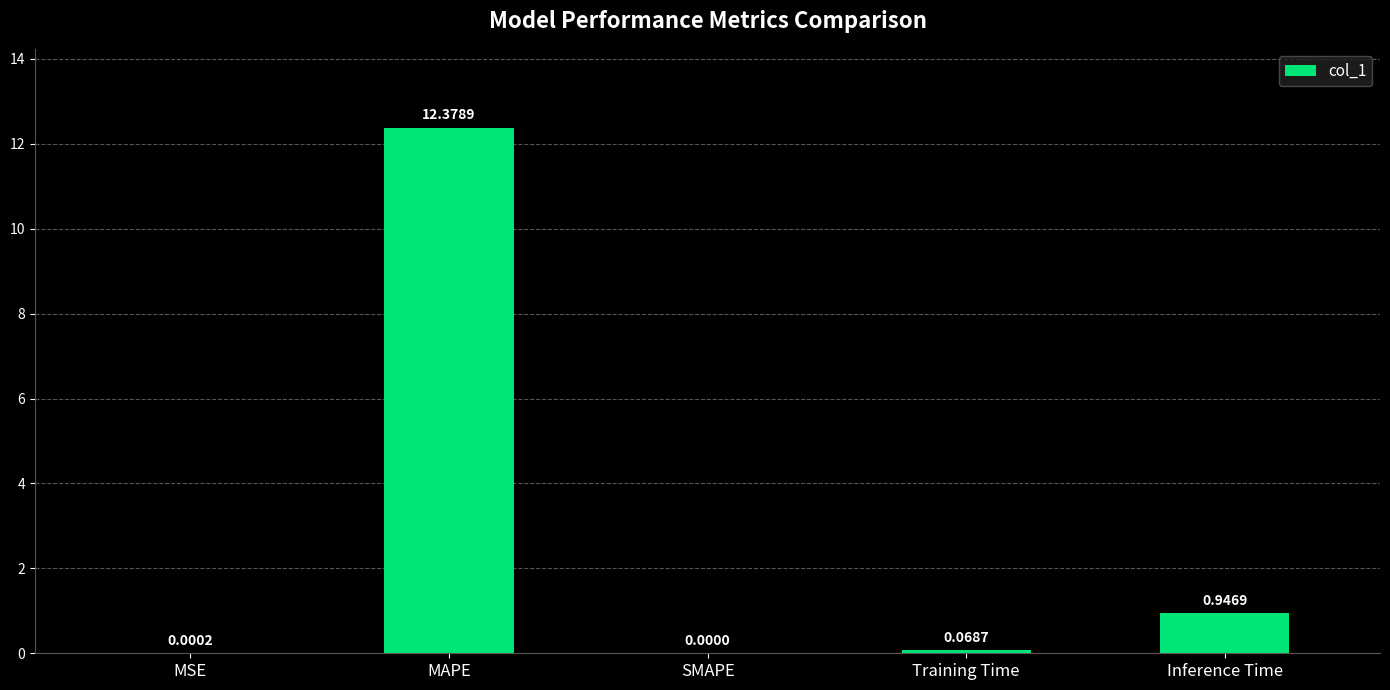

Which category has the highest value across all series?

MAPE